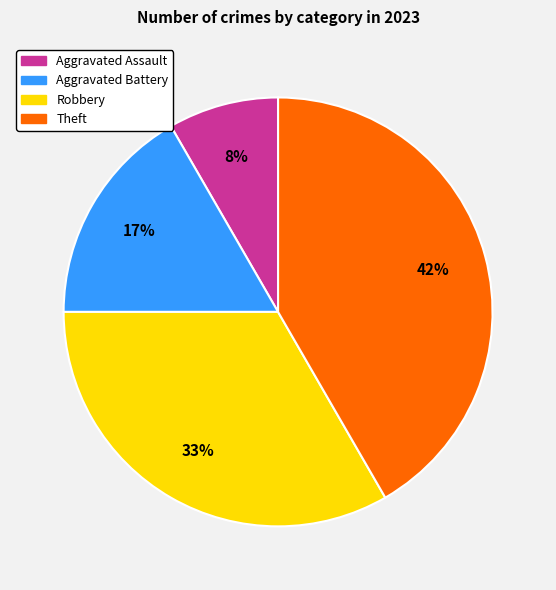

How many slices are in this pie chart?

4